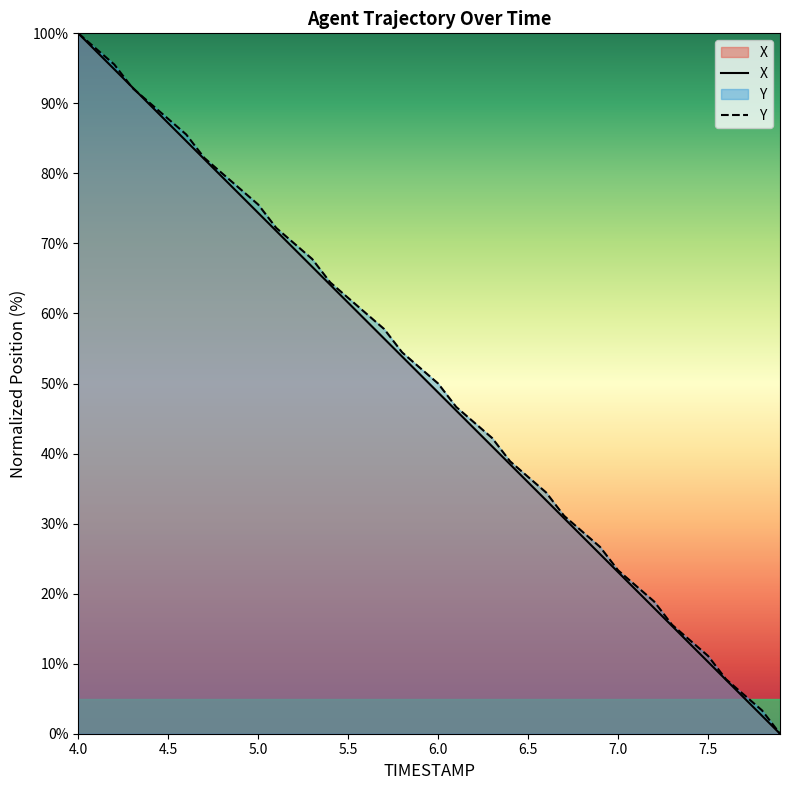

At how many categories does at least one series exceed 61?

16